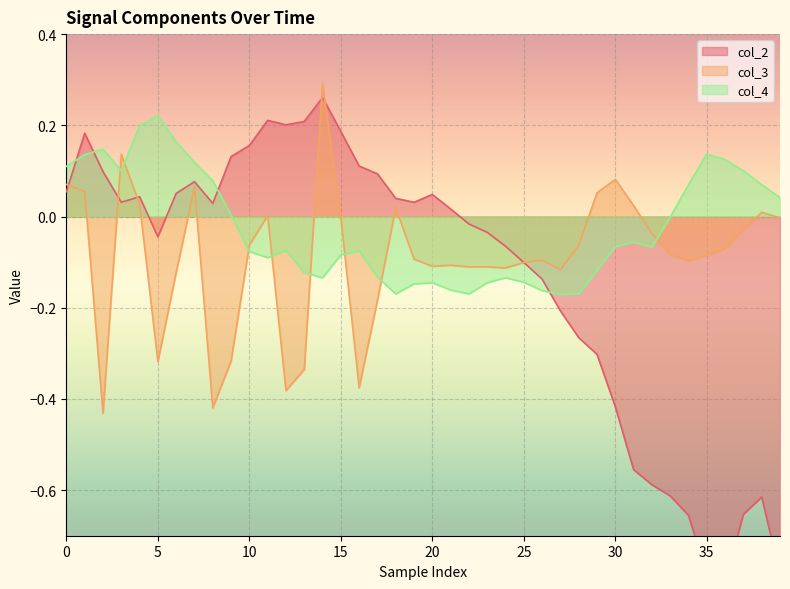

How many interior local valleys does the col_2 series have?

6